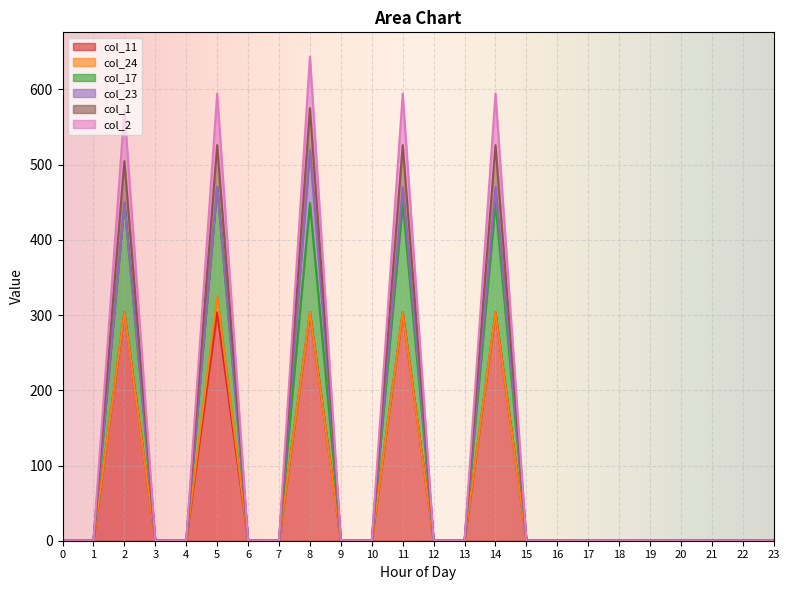

Which series has the largest total across all categories?

col_2